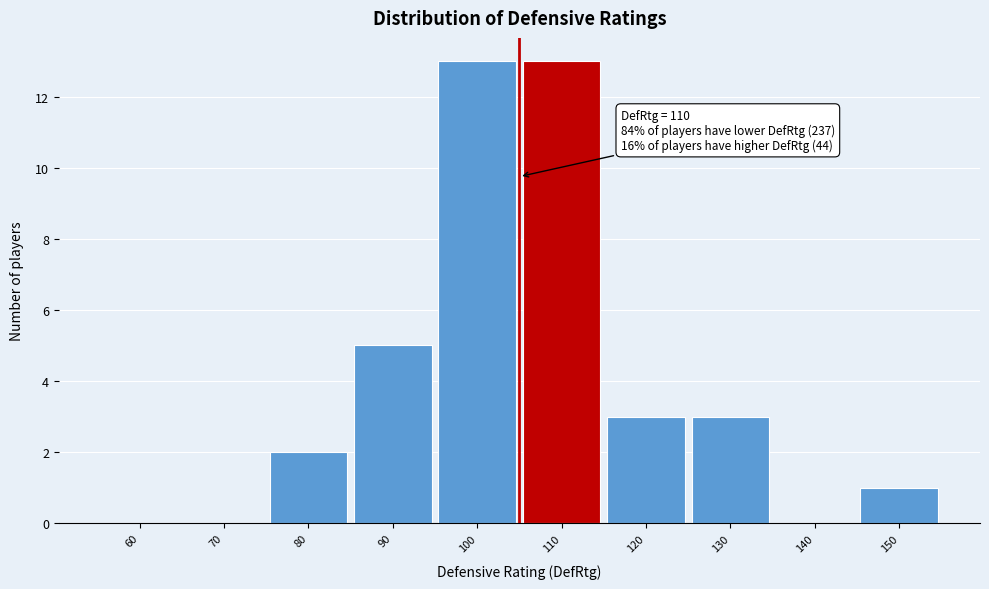

Reading left to right, extract all data points from this chart.

60=0	70=0	80=2	90=5	100=13	110=13	120=3	130=3	140=0	150=1